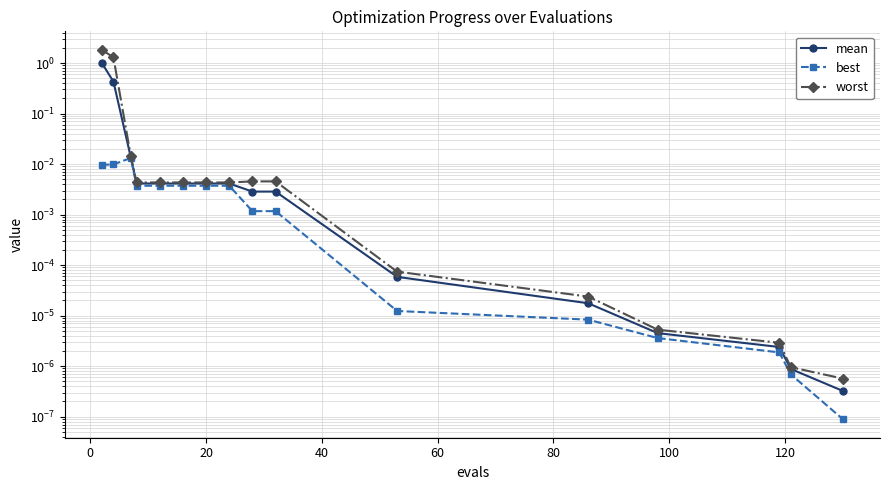

How many lines are shown in the chart?

3